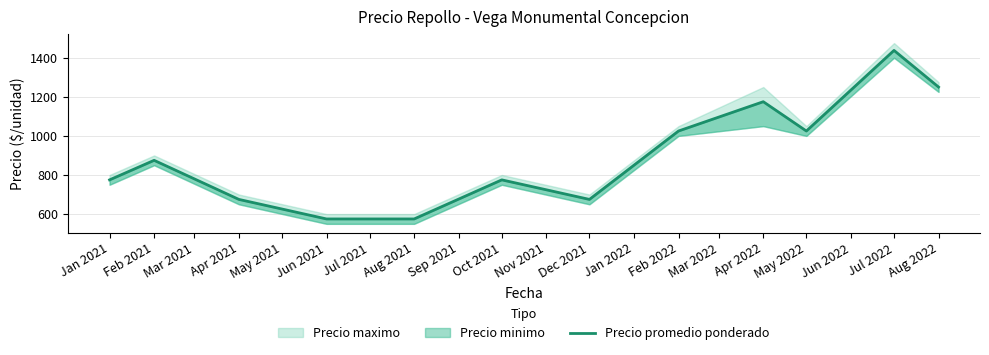

Which has a higher value, Dec 2021 or Feb 2022?

Feb 2022